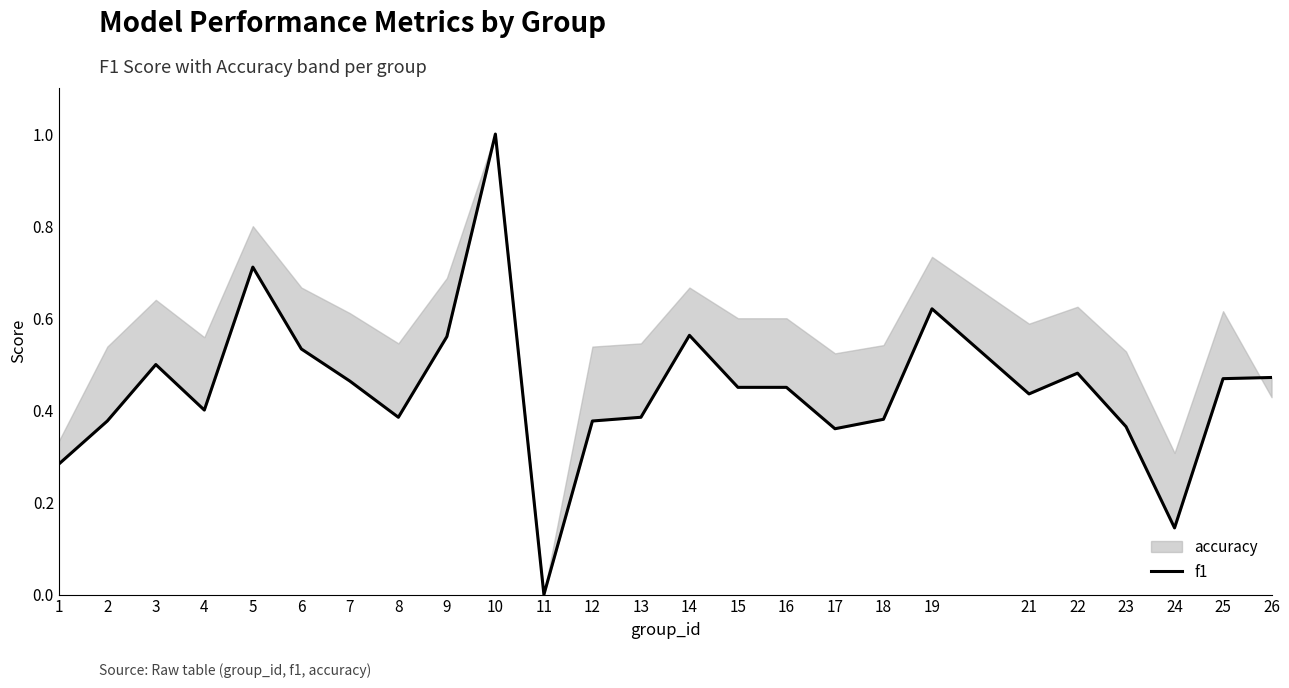

Rank the categories by value from highest to lowest.

10, 5, 19, 14, 9, 6, 3, 22, 26, 25, 7, 15, 16, 21, 4, 8, 13, 18, 2, 12, 23, 17, 1, 24, 11